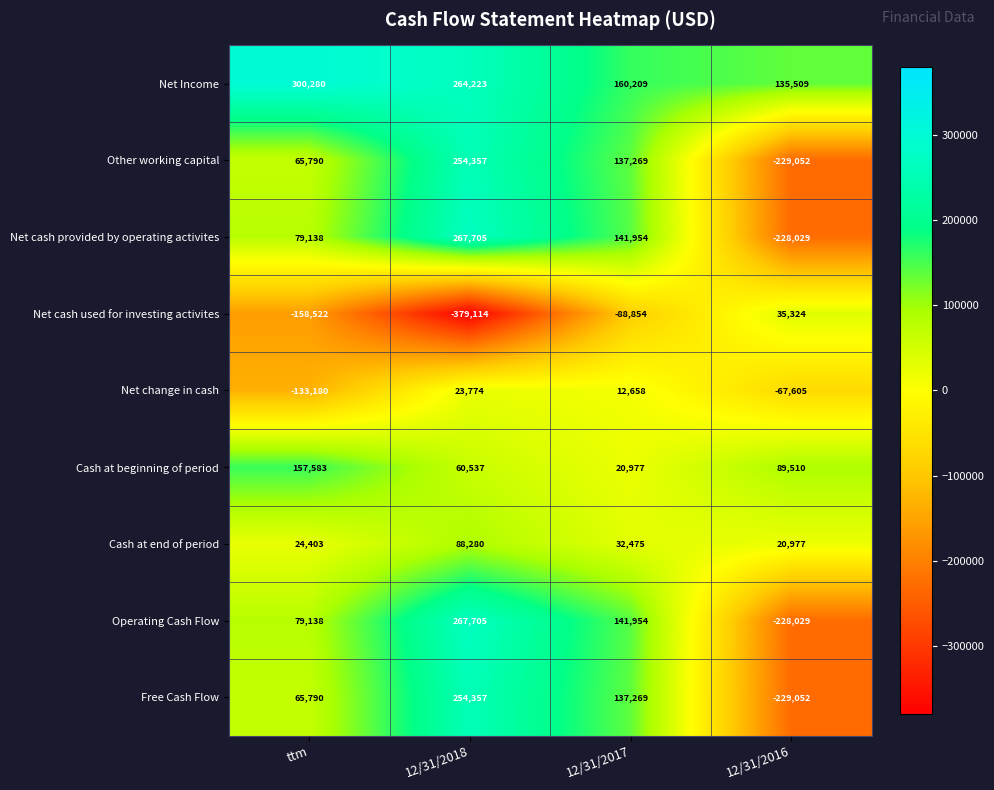

The value of Net change in cash at ttm is -133180. True or false?

True